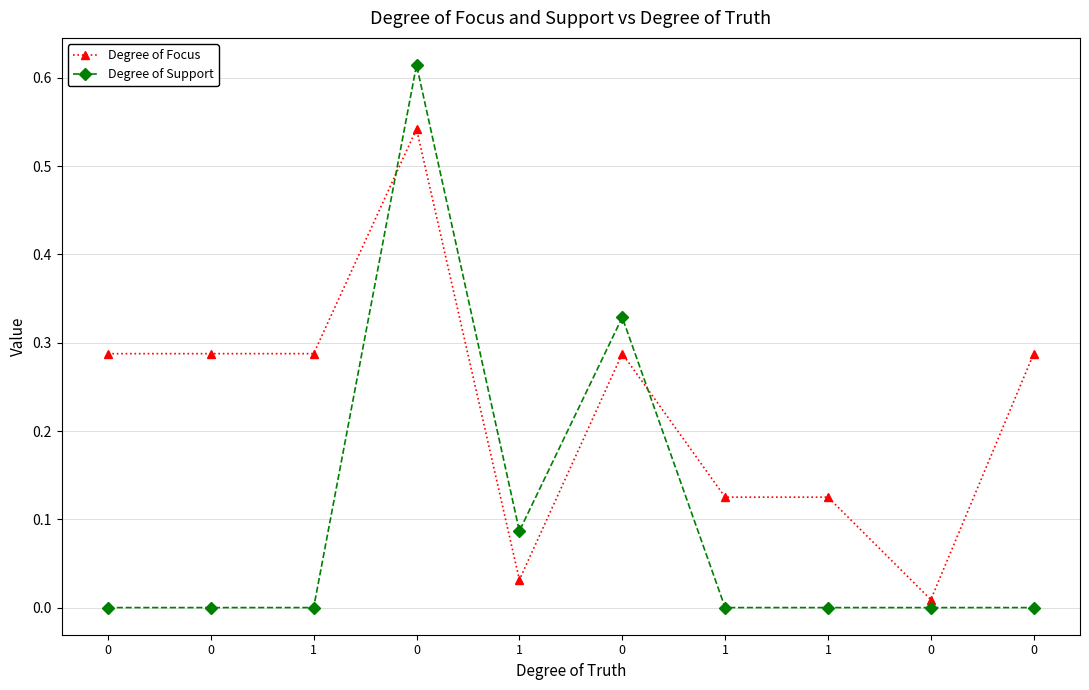

Where is the first local minimum for Degree of Focus?

1